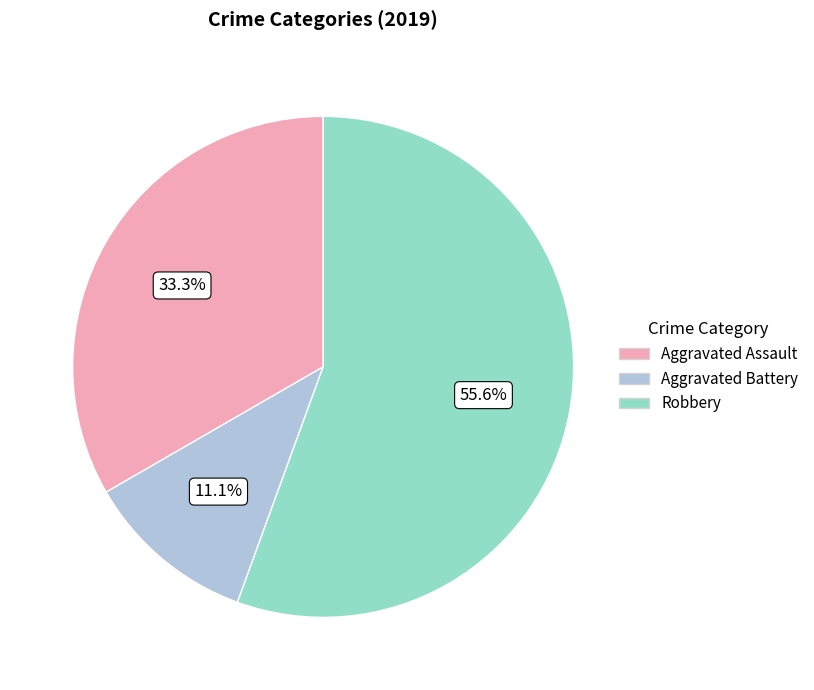

Is Aggravated Assault the majority of the pie?

No